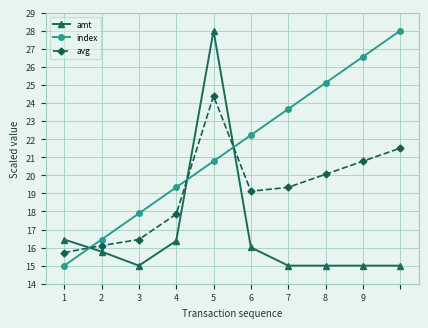

How many intersections are there between avg and amt?

3